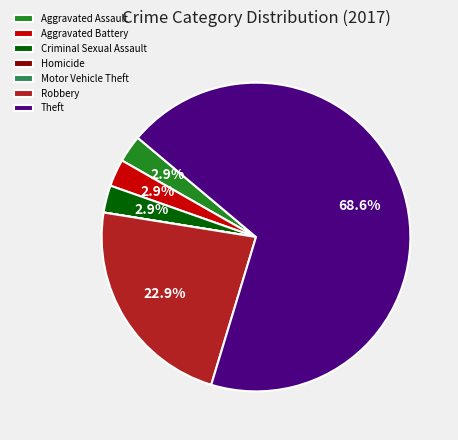

What is the largest slice in the pie chart?

Theft